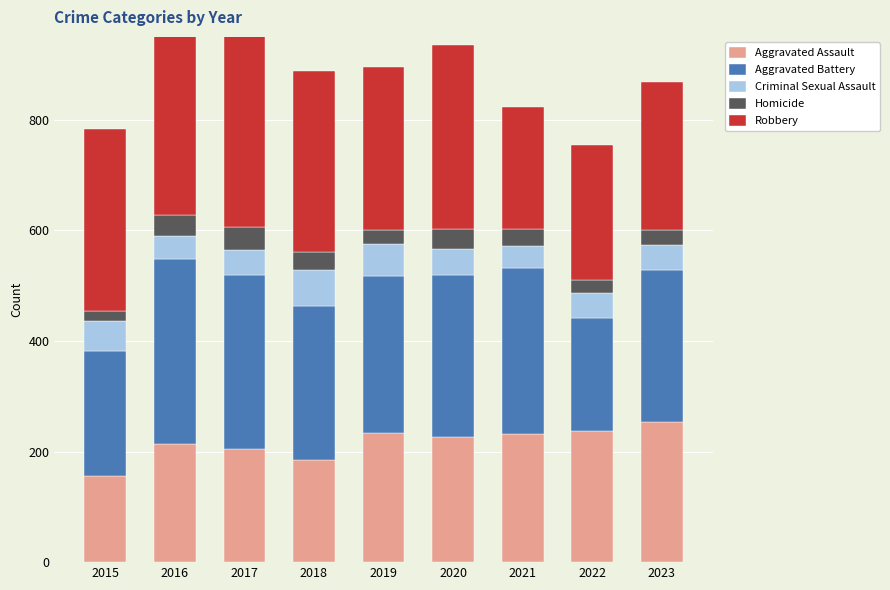

At which label does Aggravated Assault first exceed 226?

2019